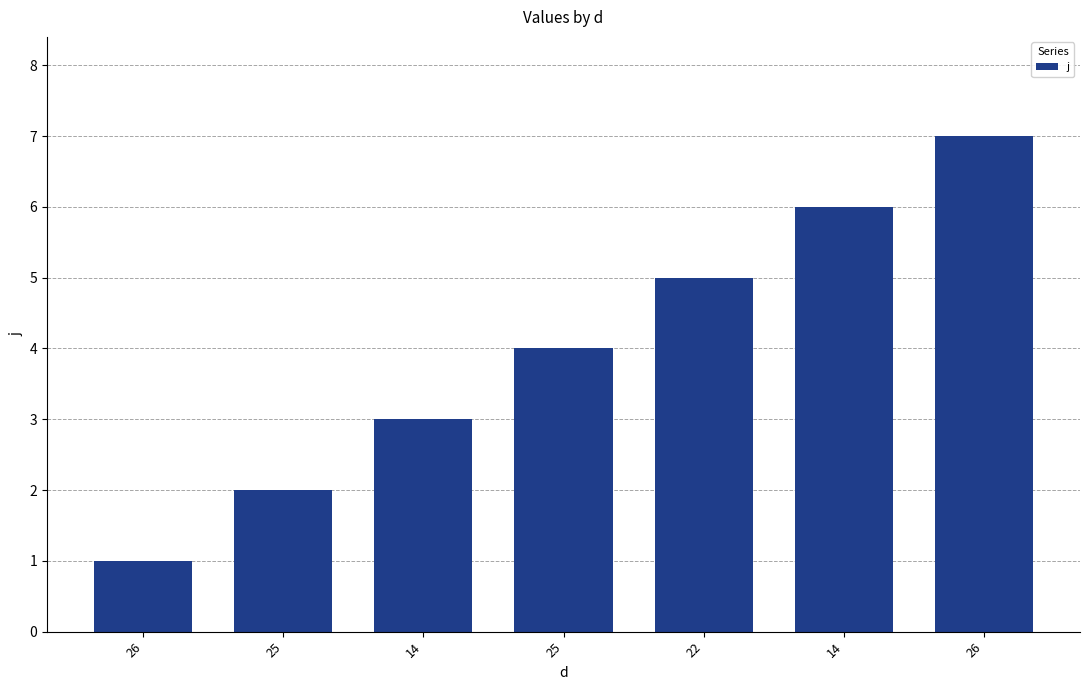

Where does the data first go above 4?

22